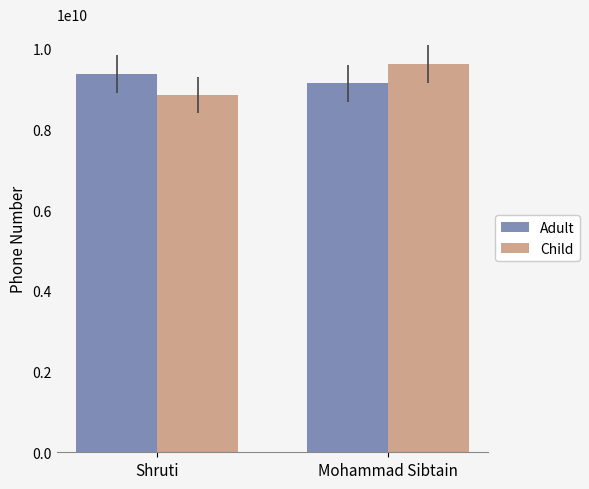

Is the value of Adult at Shruti greater than the value of Child at Mohammad Sibtain?

No